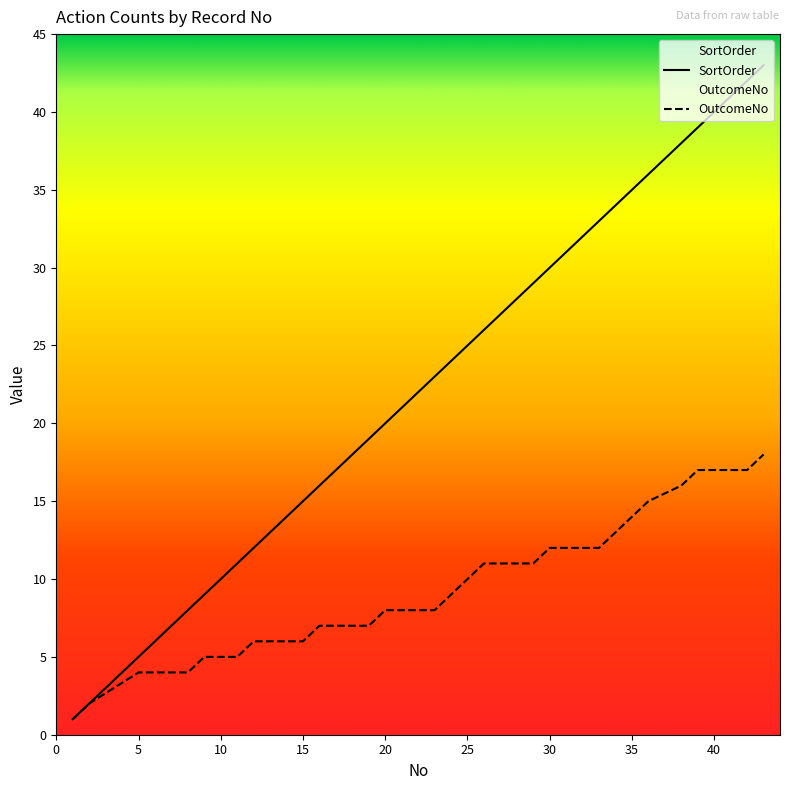

List the series in order of their peak value, lowest first.

OutcomeNo, SortOrder